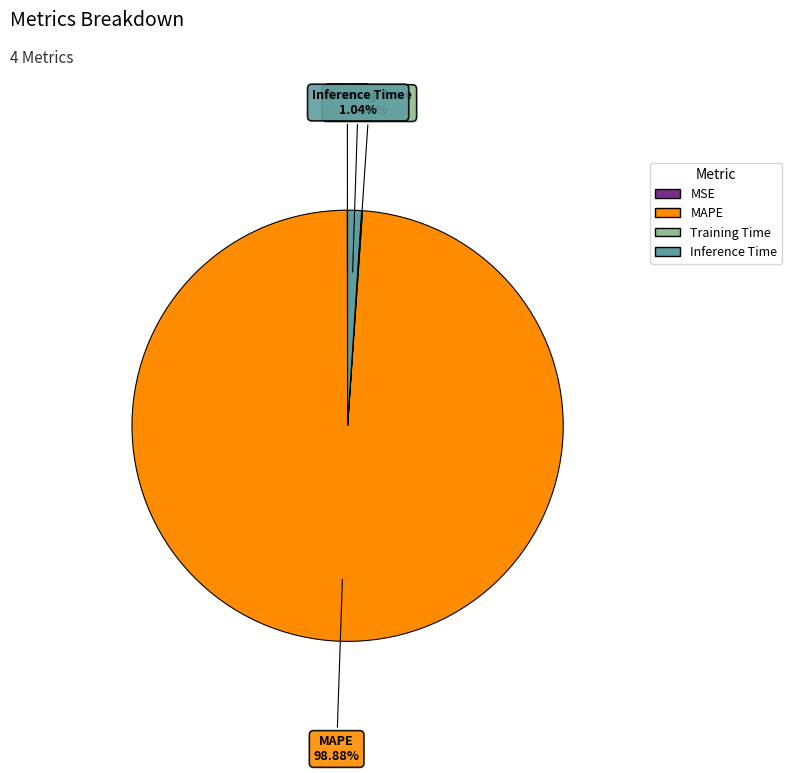

What is the largest slice in the pie chart?

MAPE